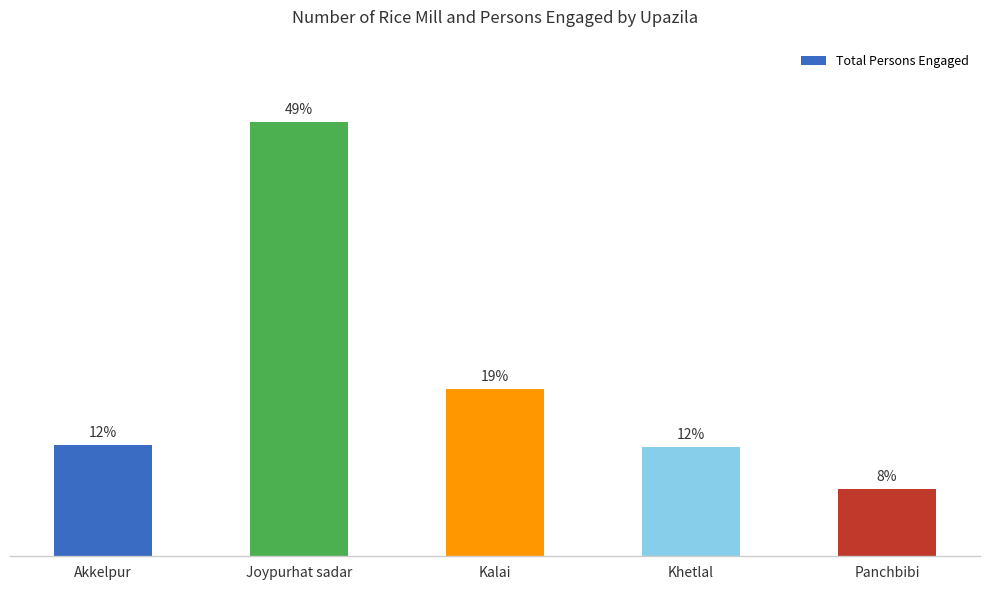

The value at Akkelpur is 444. True or false?

True